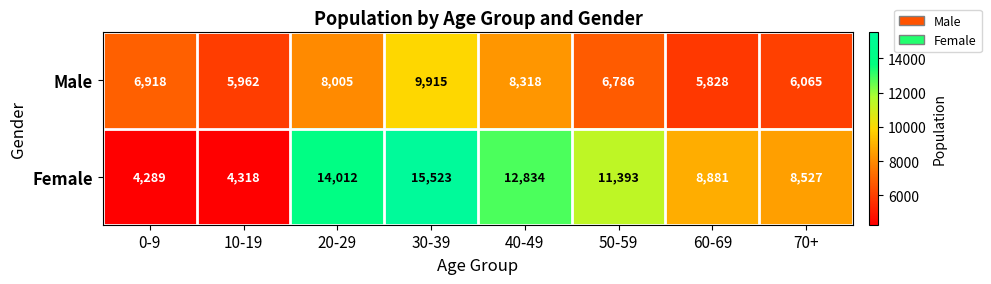

What is the difference between the Female values at 40-49 and 20-29?

1178